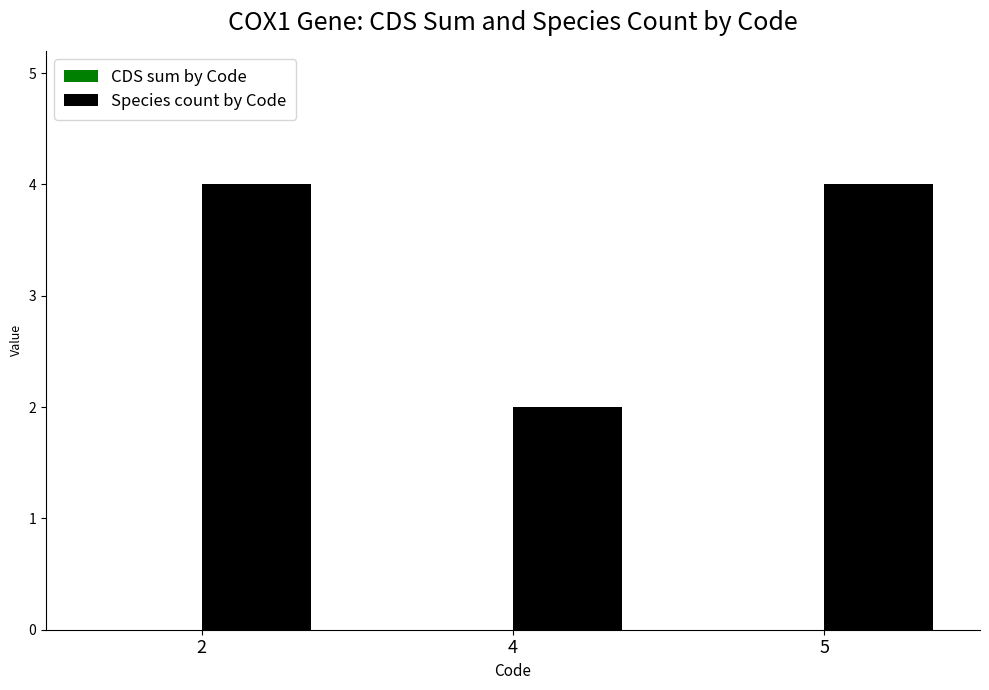

Is it true that the value at 4 is 2?

True